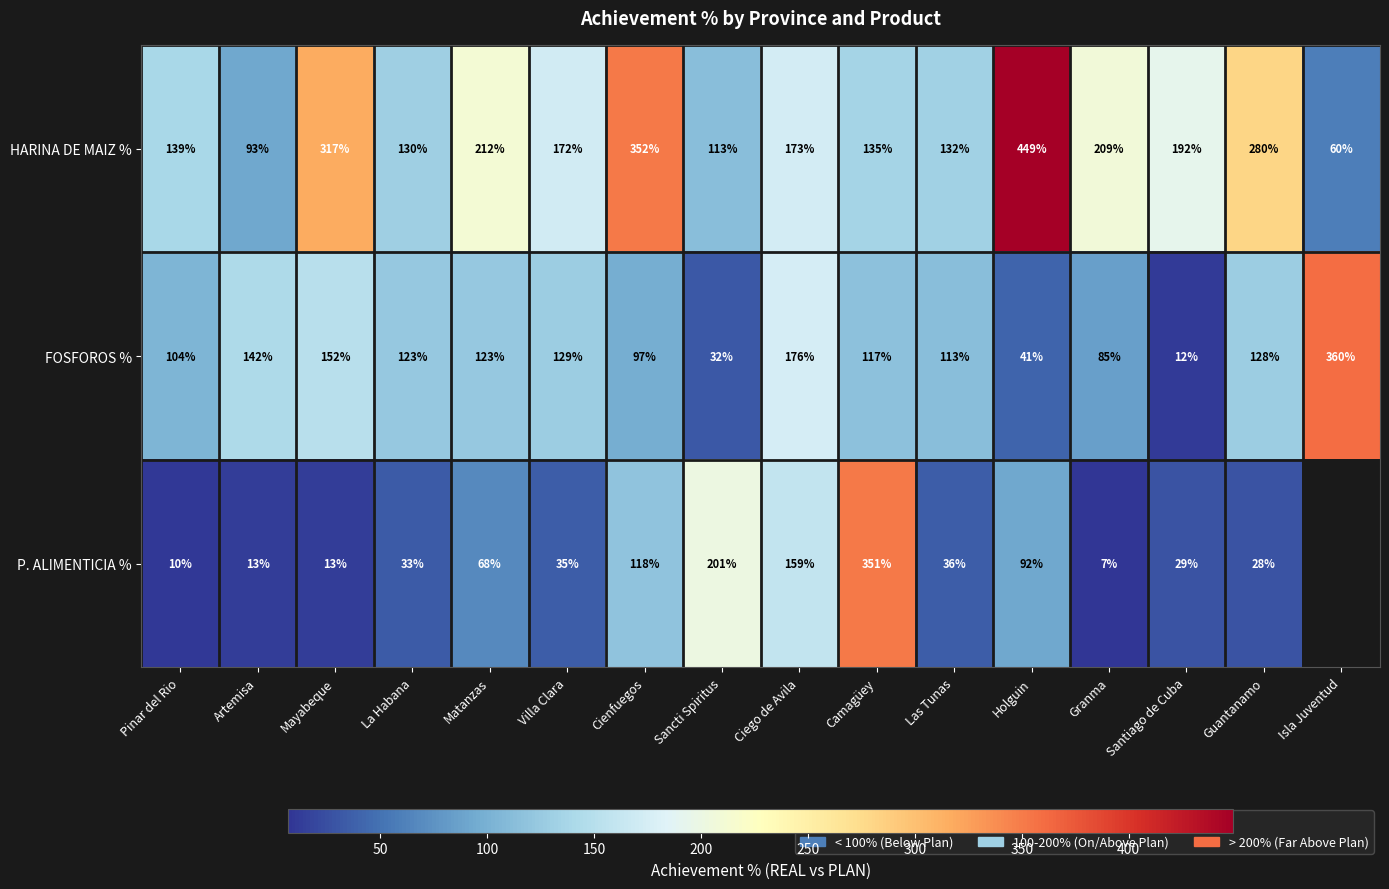

What is the sum of the FOSFOROS % values at Sancti Spiritus and Isla Juventud?

392